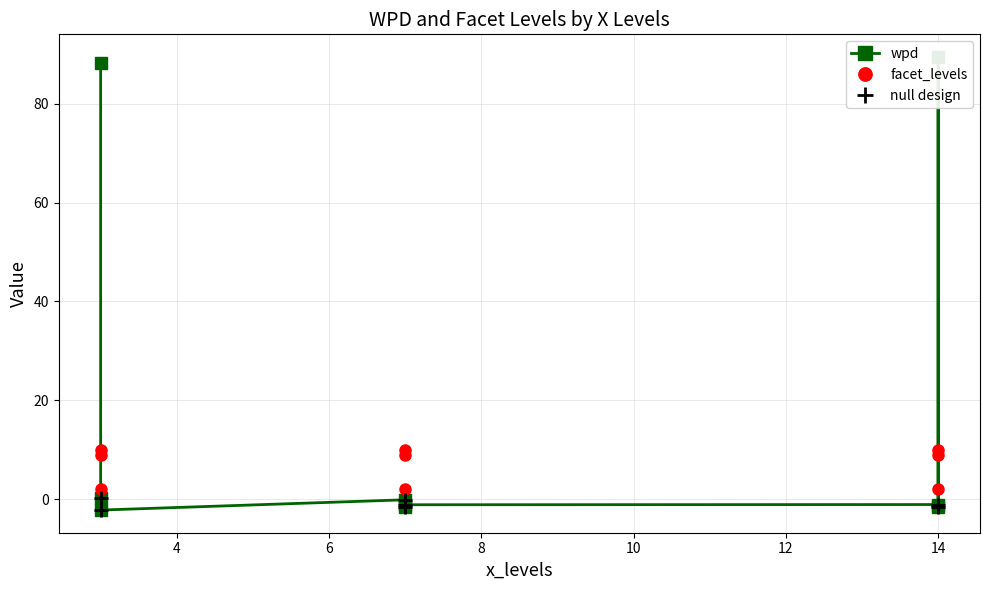

Which series has the largest total across all categories?

wpd